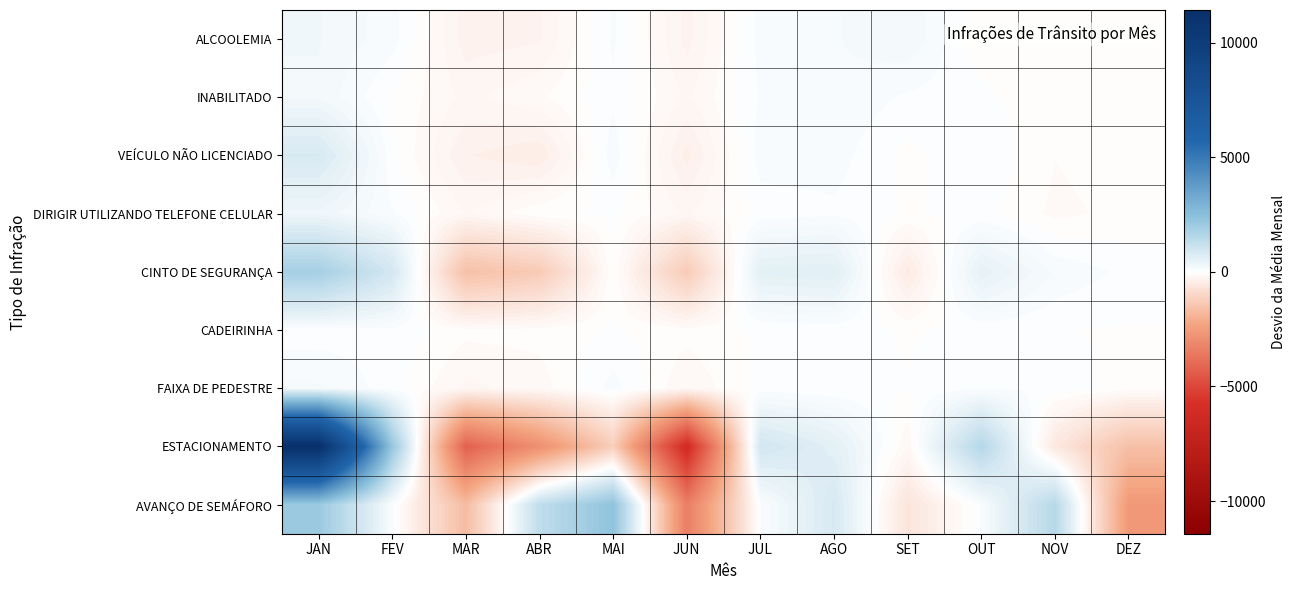

How many series are shown in this chart?

9